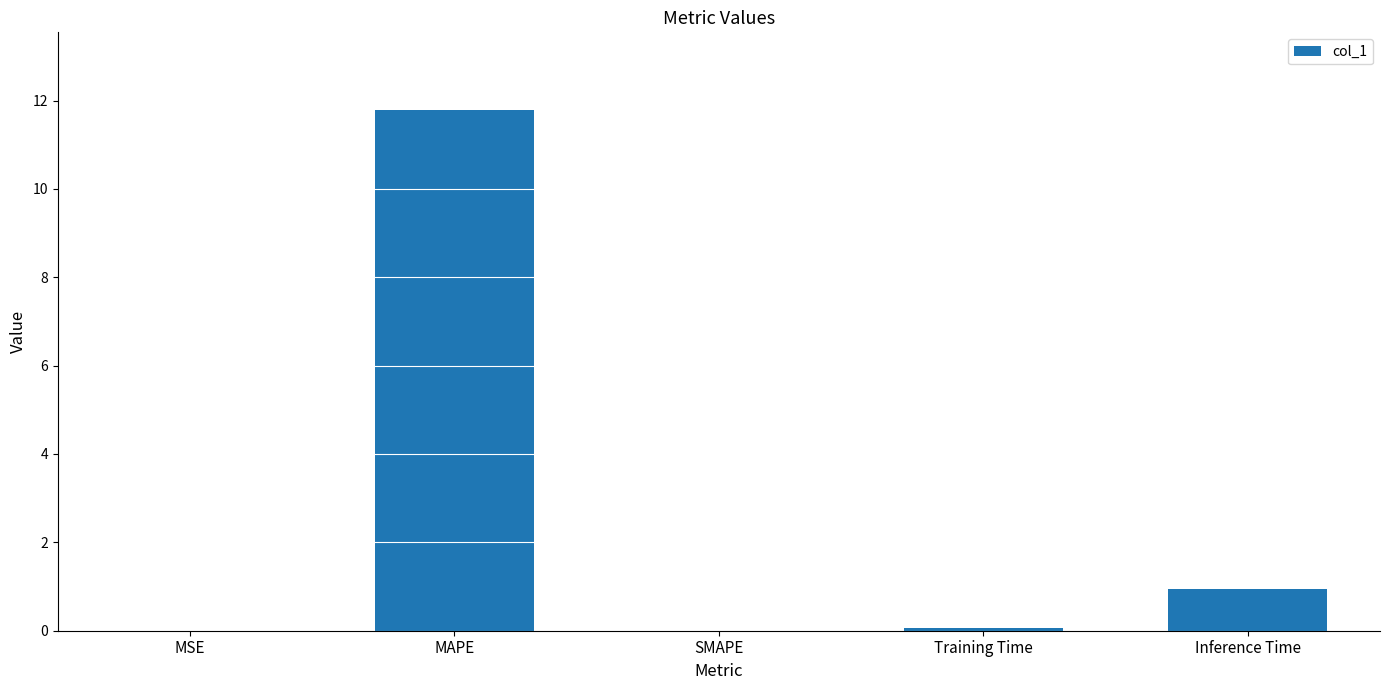

Which category has the highest value across all series?

MAPE